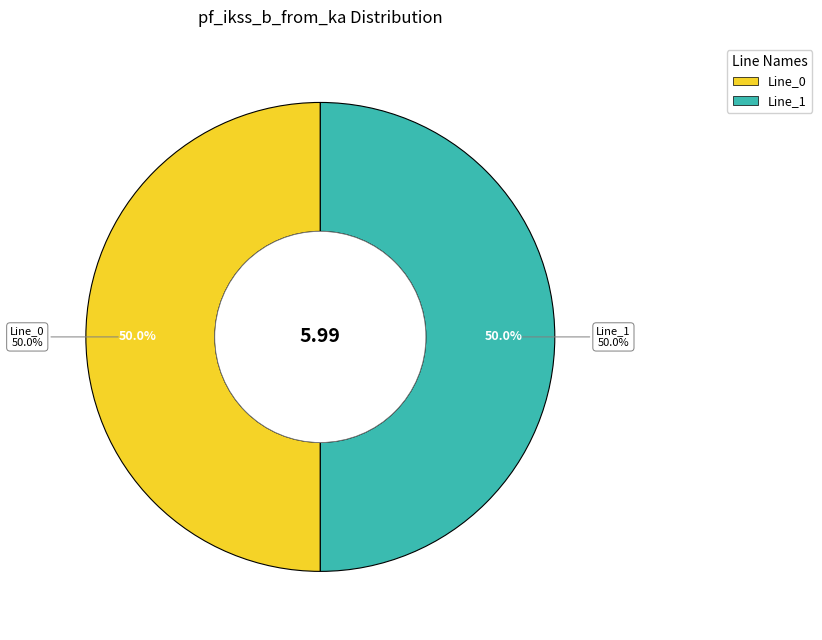

Does Line_1 account for over 50% of the chart?

Yes